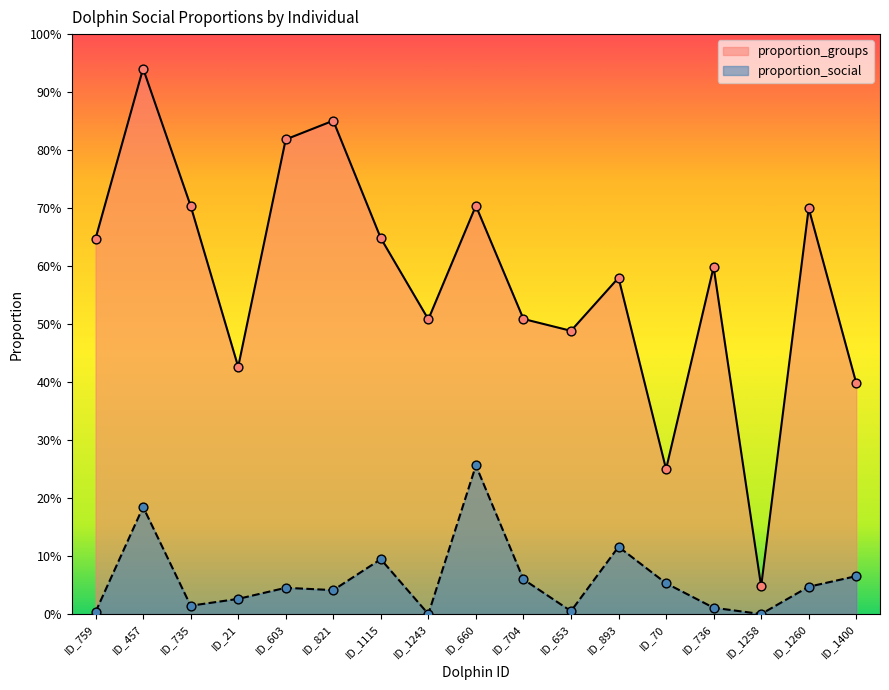

What are all the series names shown in the legend?

proportion_groups, proportion_social